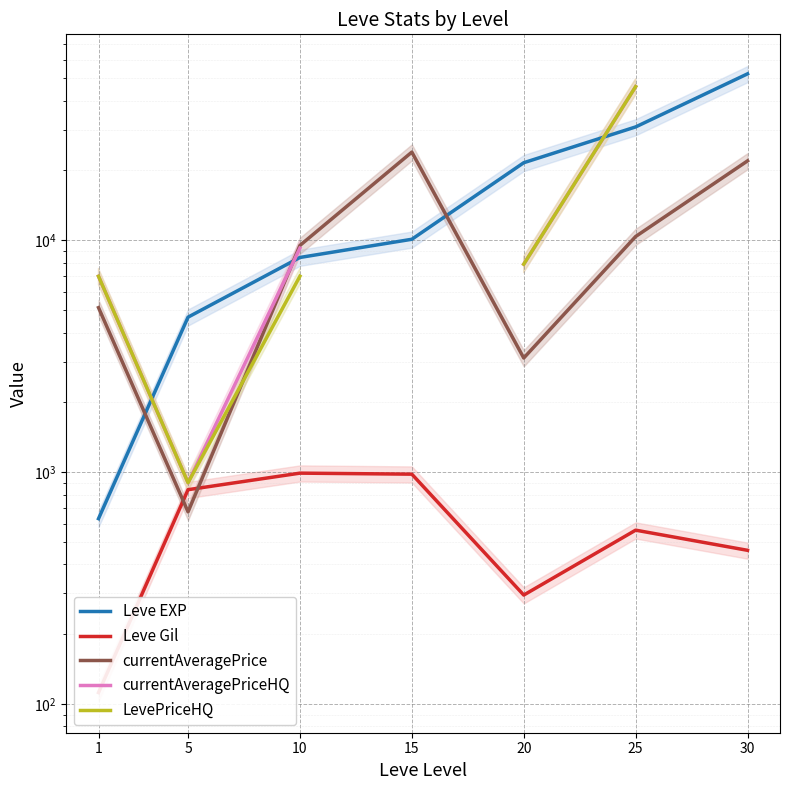

How many lines are shown in the chart?

5